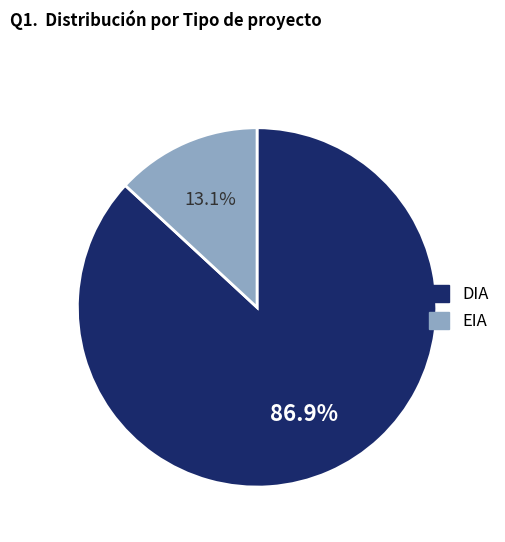

How many slices are in this pie chart?

2